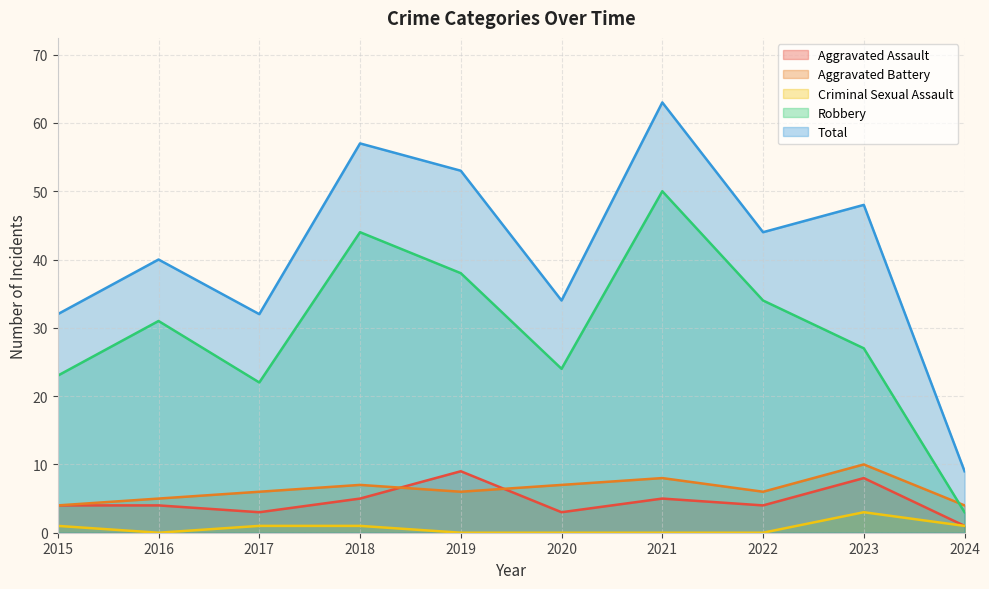

What is the sum of the Aggravated Battery values at 2019 and 2023?

16